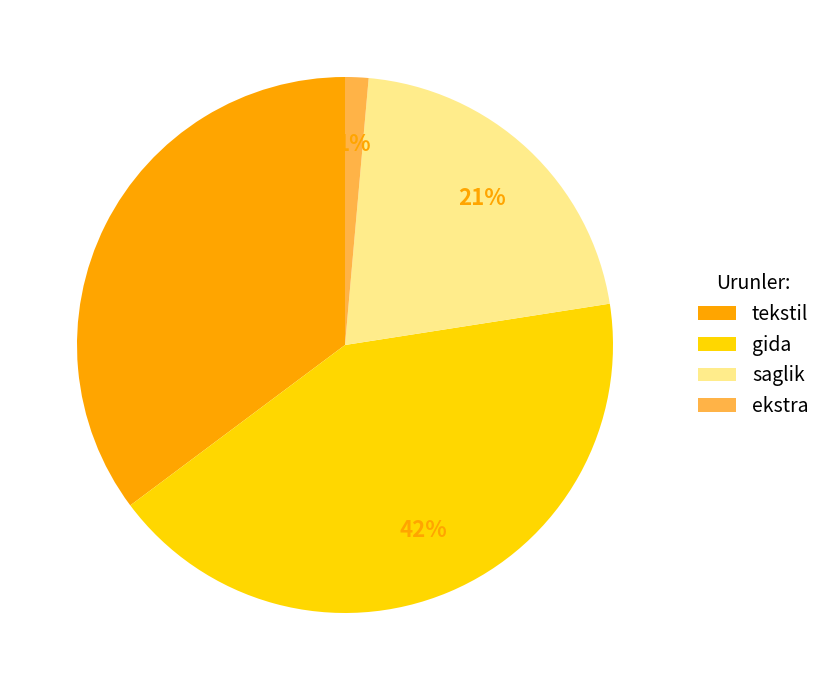

To the nearest percent, what is the average slice percentage?

25%